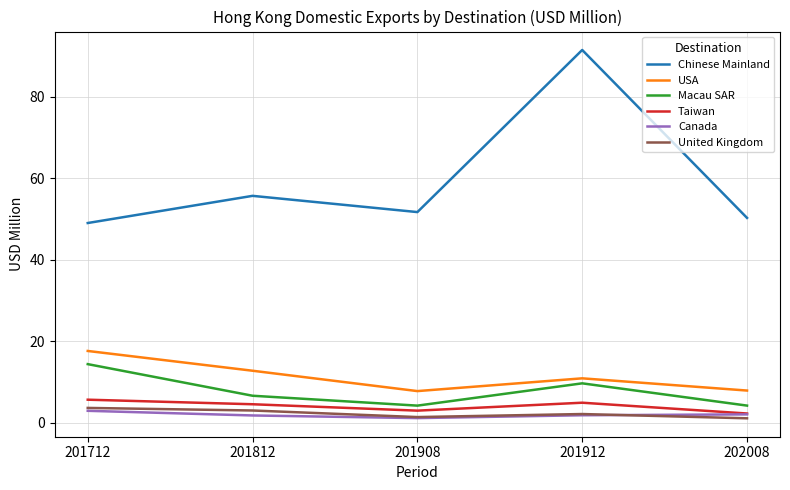

Which series has the largest range (max minus min)?

Chinese Mainland